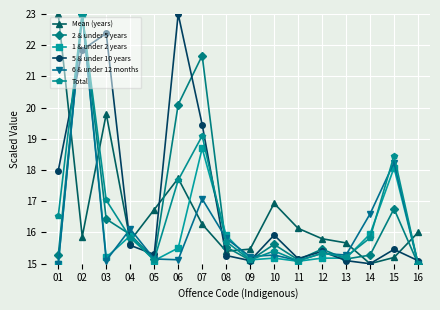

How many lines are shown in the chart?

6